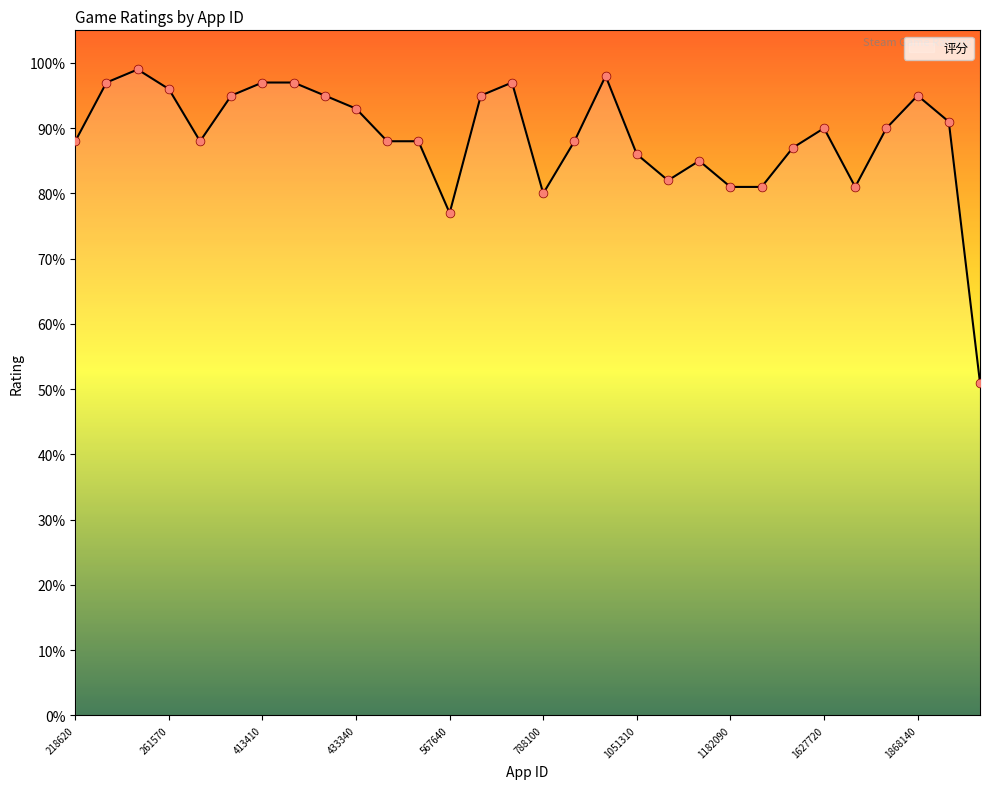

What is the smallest value displayed?

51.0